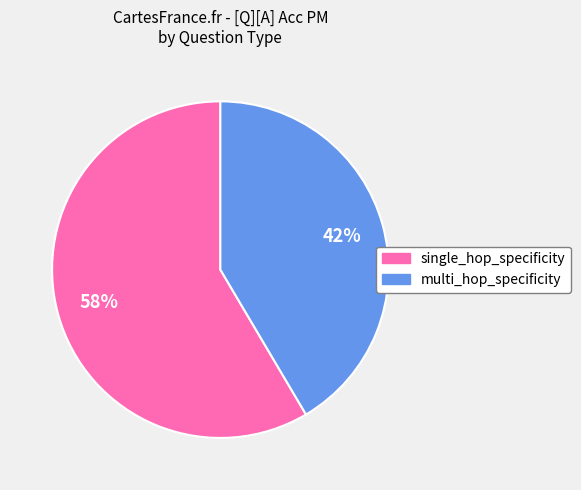

To the nearest percent, what is the average slice percentage?

50%